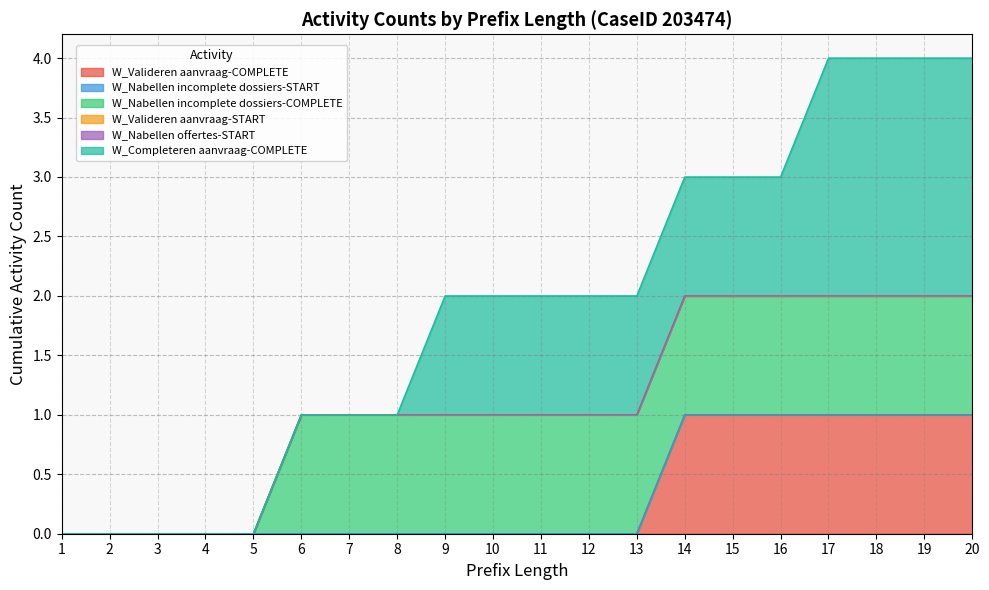

How many distinct data groups are displayed?

6